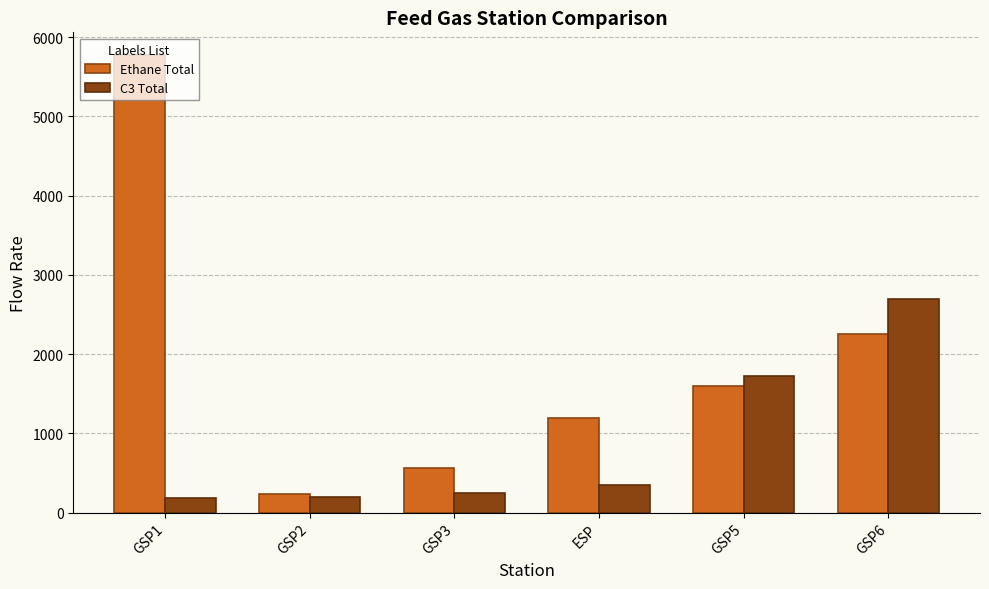

What is the highest value of the C3 Total series?

2690.6